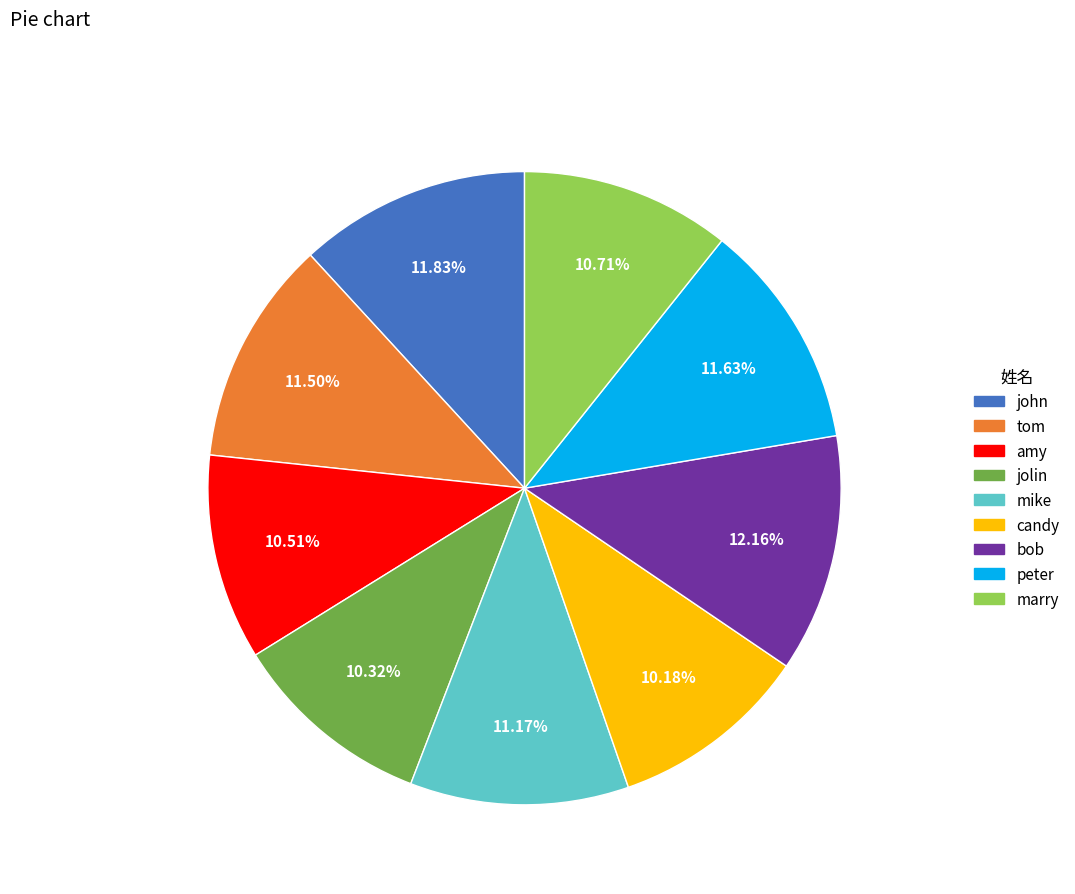

The marry slice represents 4% of the pie. True or false?

False